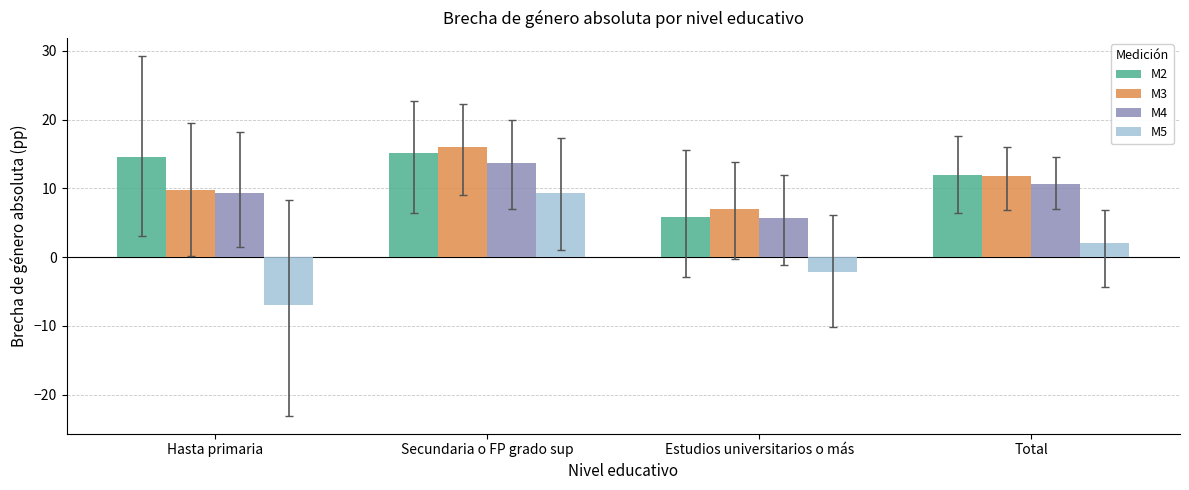

What is the minimum value for M5?

-6.9